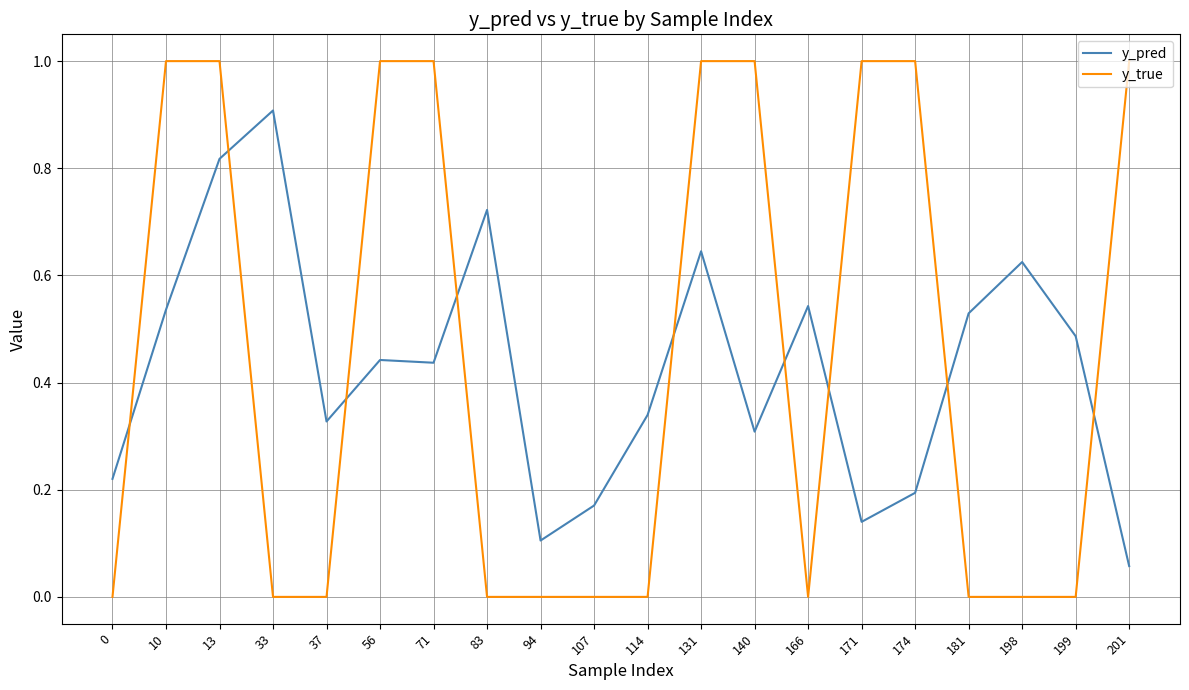

Which series ends up on top after the final intersection of y_true and y_pred?

y_true